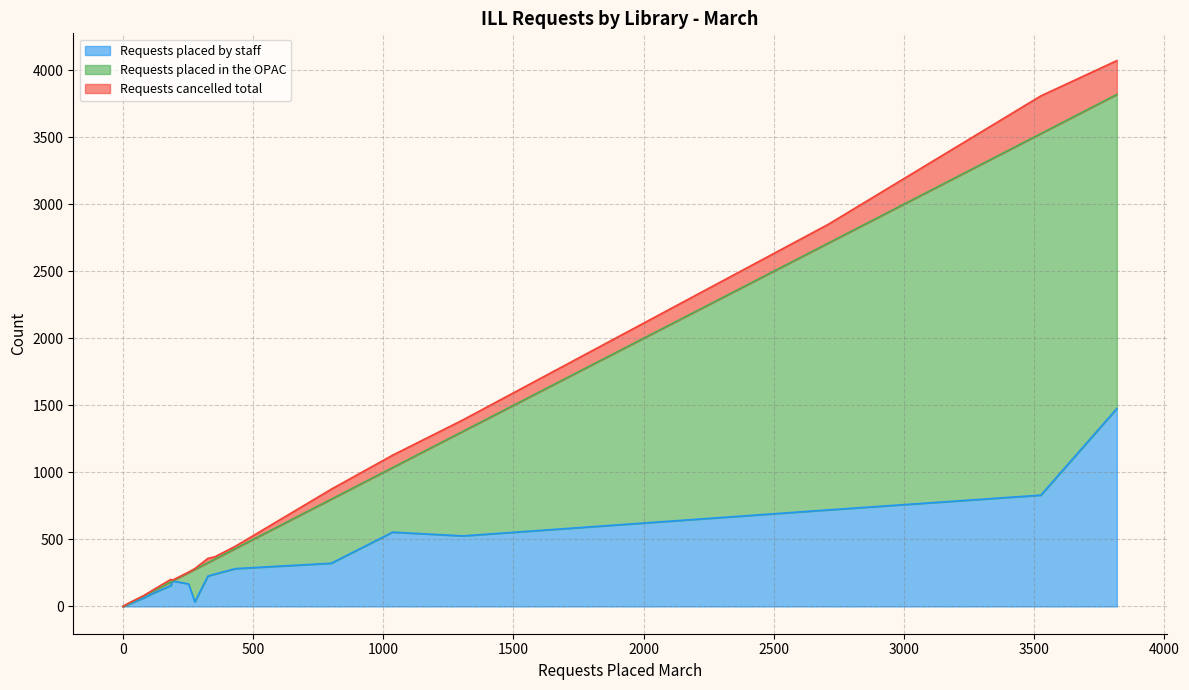

How many categories are shown in the chart?

18